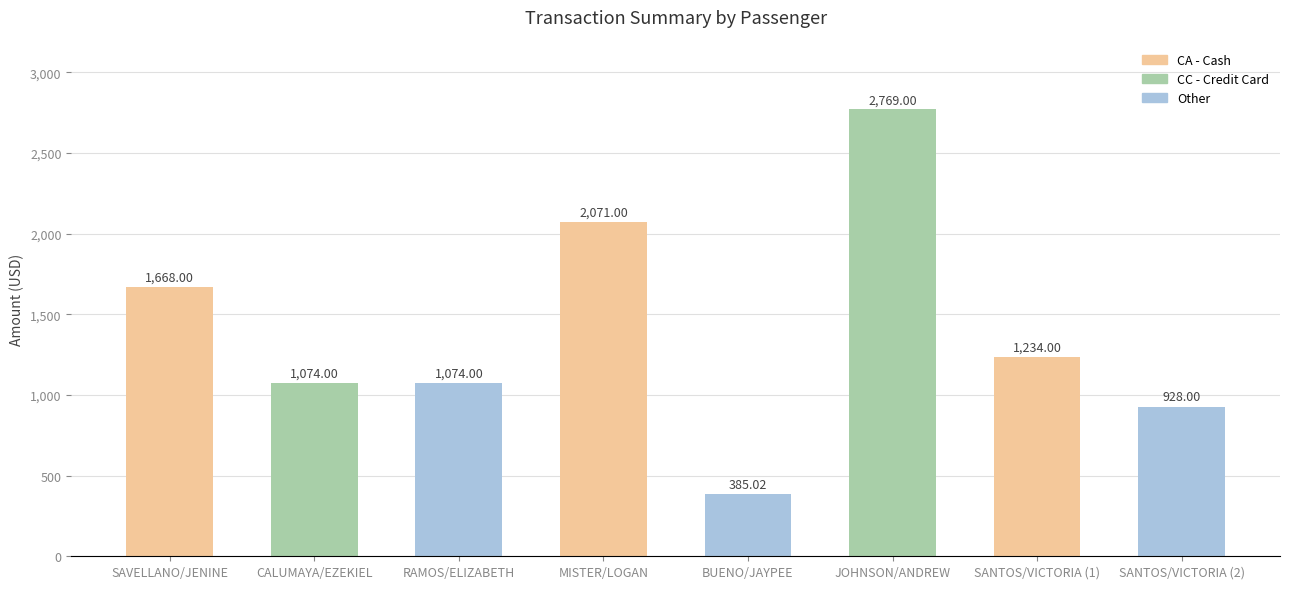

At which category does the chart reach its minimum across all series?

BUENO/JAYPEE